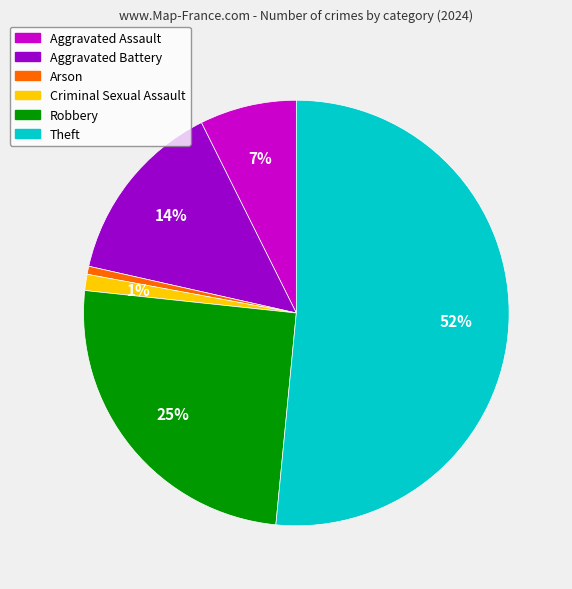

To the nearest percent, what portion does Aggravated Assault represent?

7%